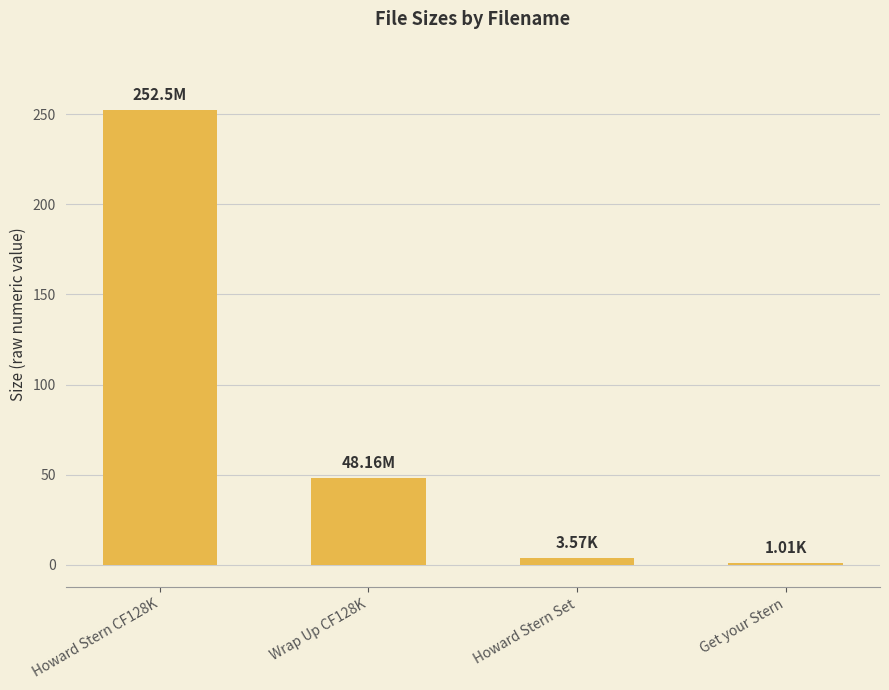

Reading left to right, transcribe all the data shown in this chart.

Howard Stern CF128K=252.5	Wrap Up CF128K=48.2	Howard Stern Set=3.6	Get your Stern=1.0